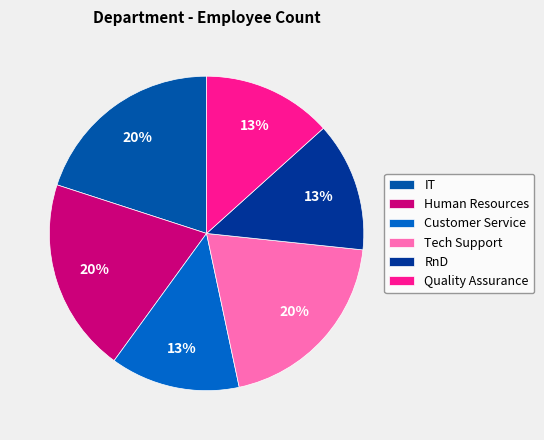

Does any single category account for the majority?

No